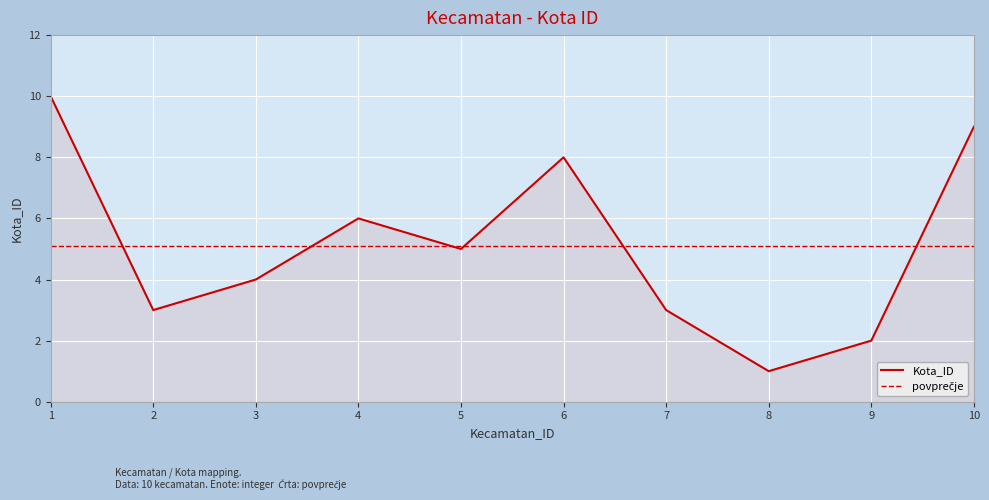

What is the value of the 1st point from the left?

10